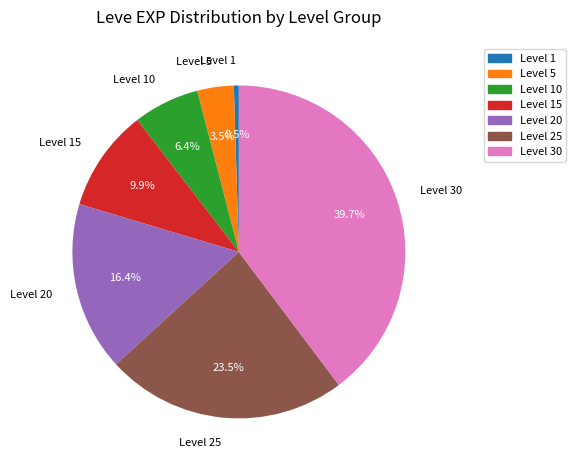

Which category has the biggest portion of the pie?

Level 30